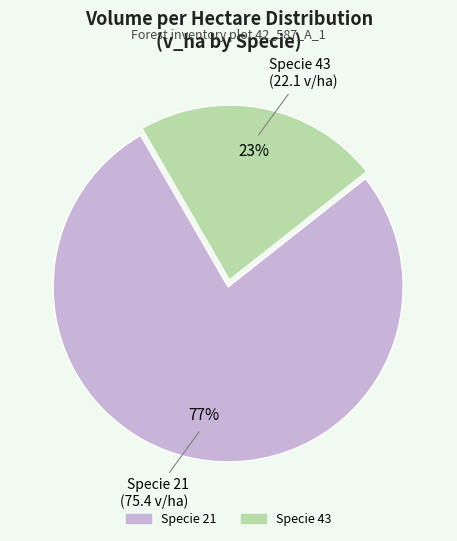

To the nearest percent, what is the average slice percentage?

50%